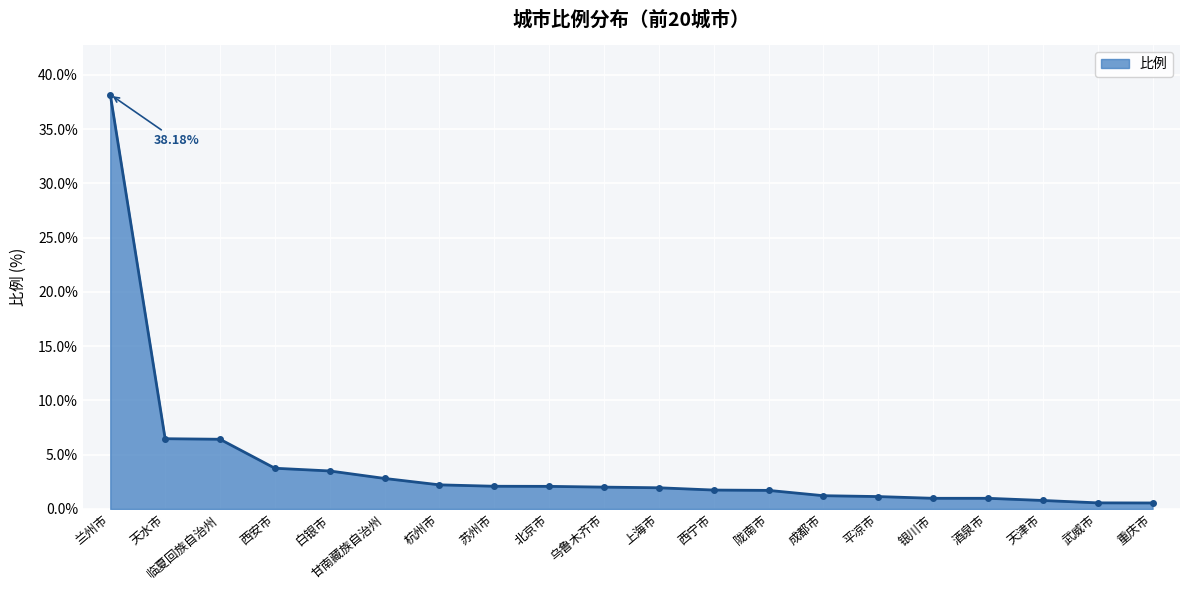

Is it true that the value at 苏州市 is 3.6?

False